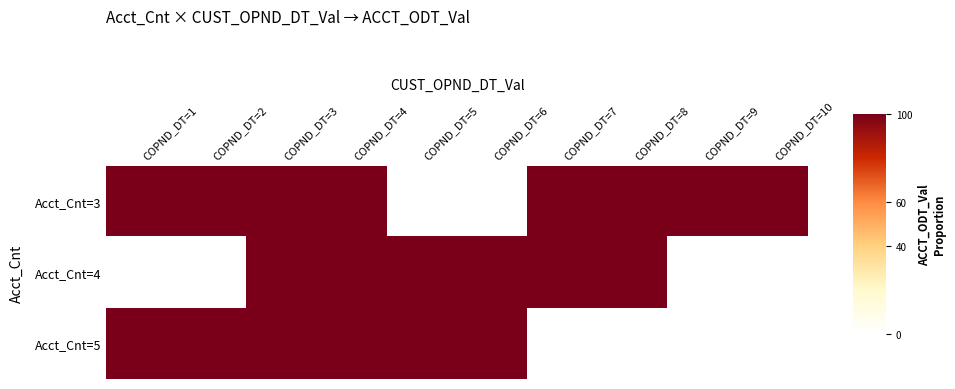

Between COPND_DT=6 and COPND_DT=10, which is larger?

COPND_DT=10